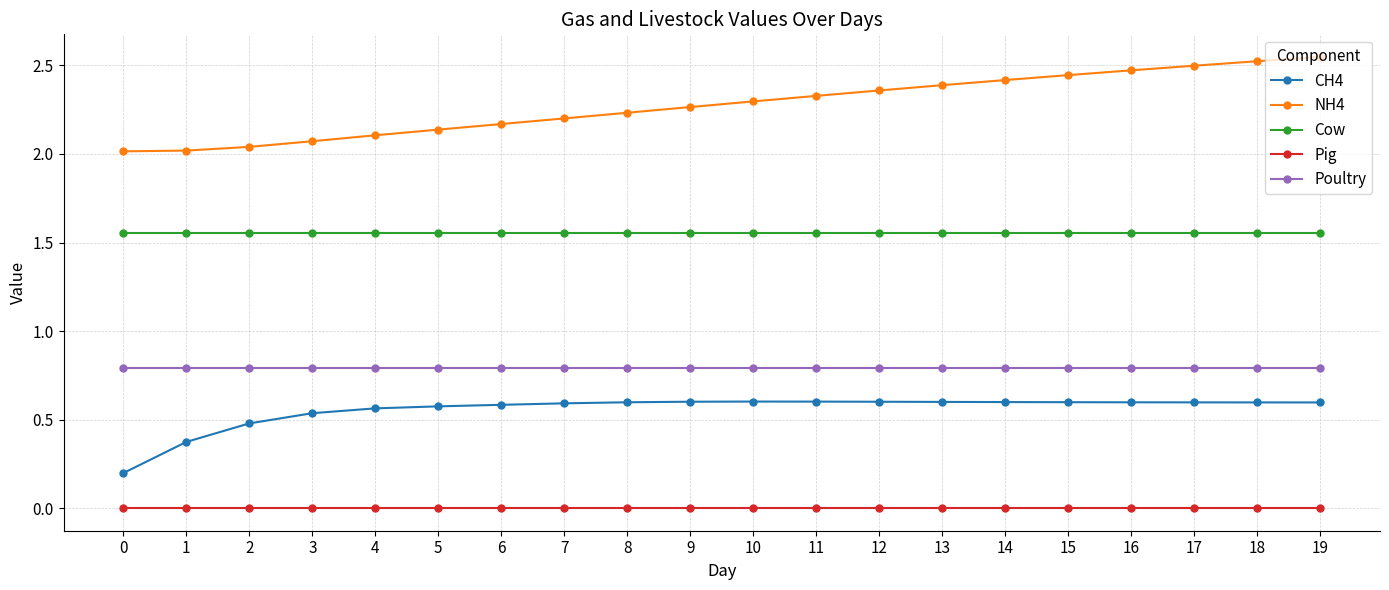

Which series has the largest range (max minus min)?

NH4